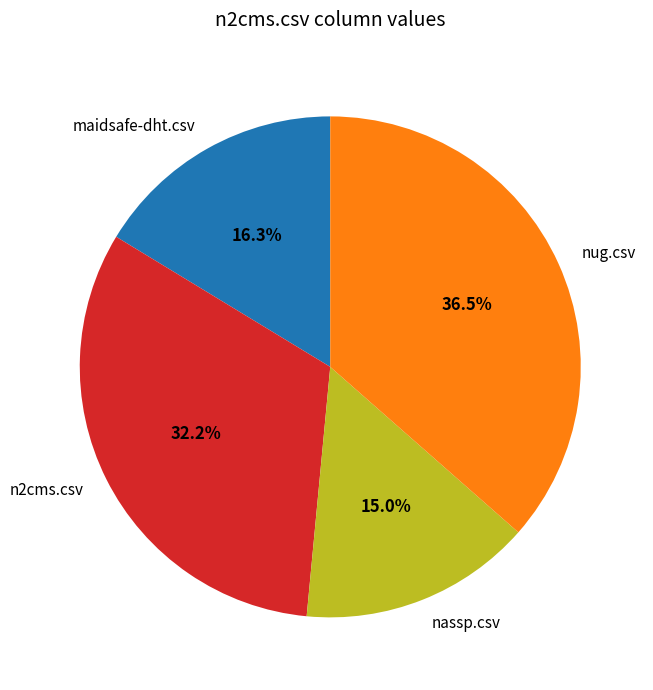

What is the largest slice in the pie chart?

nug.csv